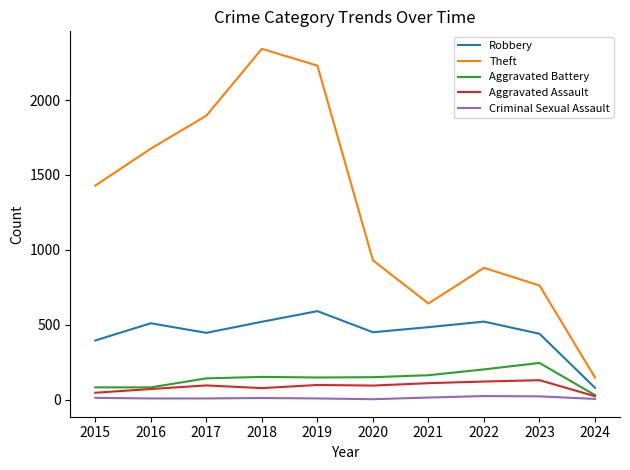

Which series has the widest spread of values?

Theft